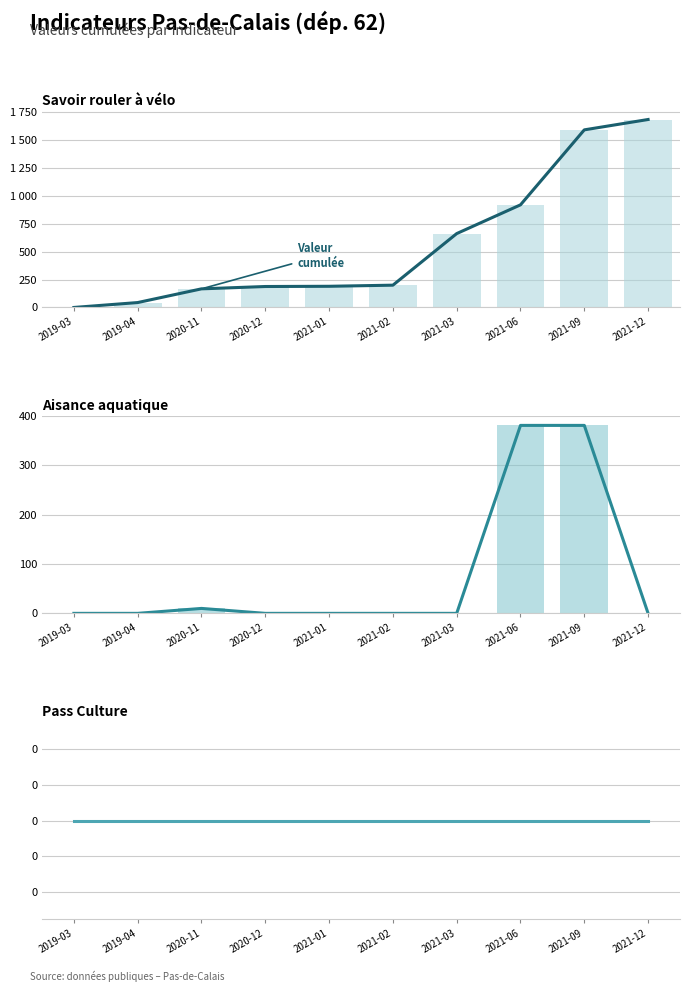

What is the average value of the Aisance aquatique series?

77